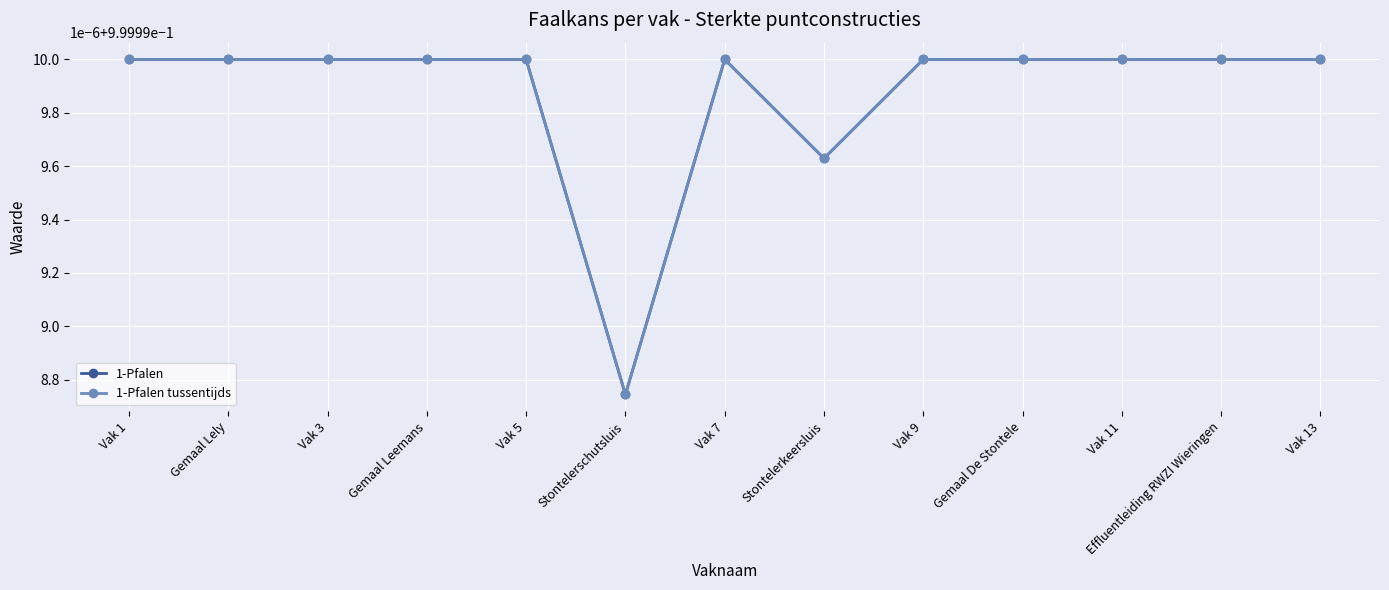

Is this an area chart (filled region under the line)?

No